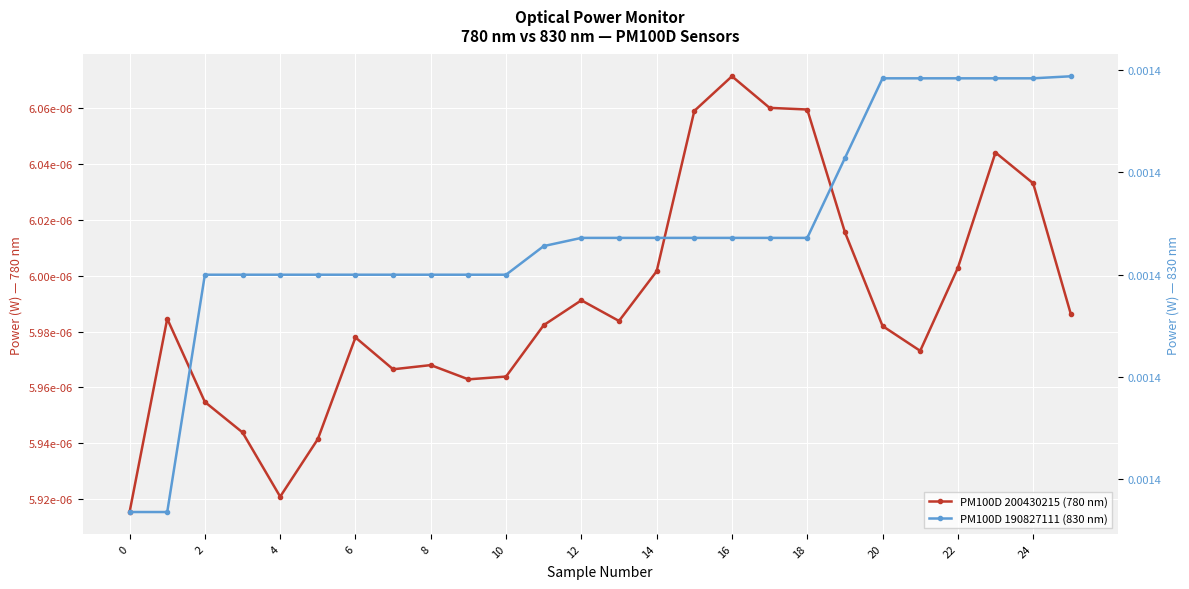

Is this an area chart (filled region under the line)?

No